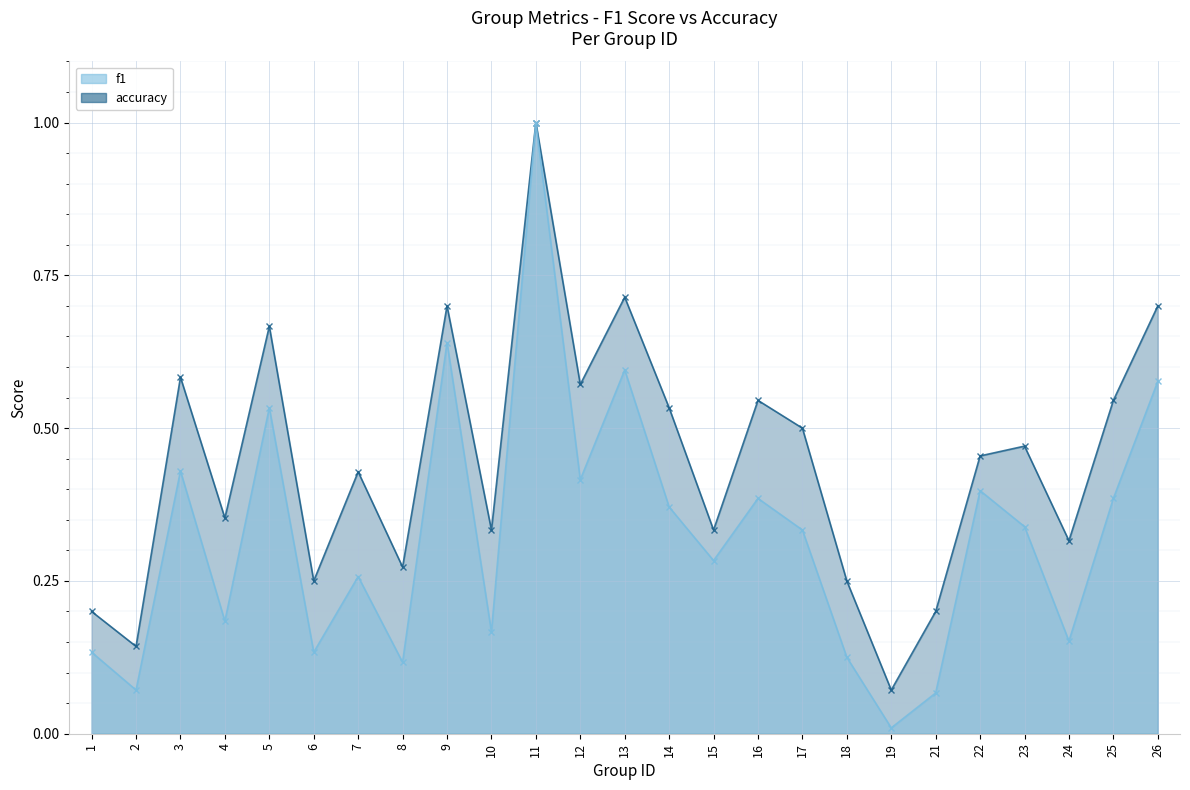

The f1 series shows 1.0 at 13. True or false?

False